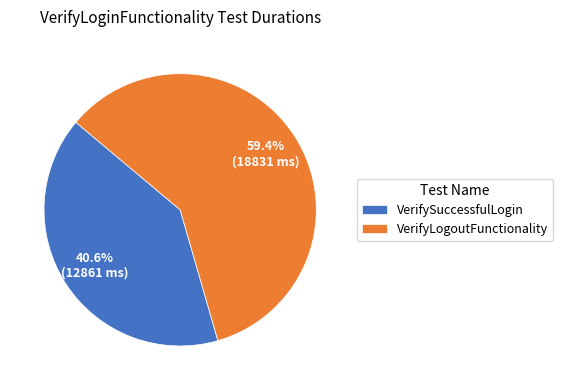

Do VerifySuccessfulLogin and VerifyLogoutFunctionality together represent more than half of the pie?

Yes